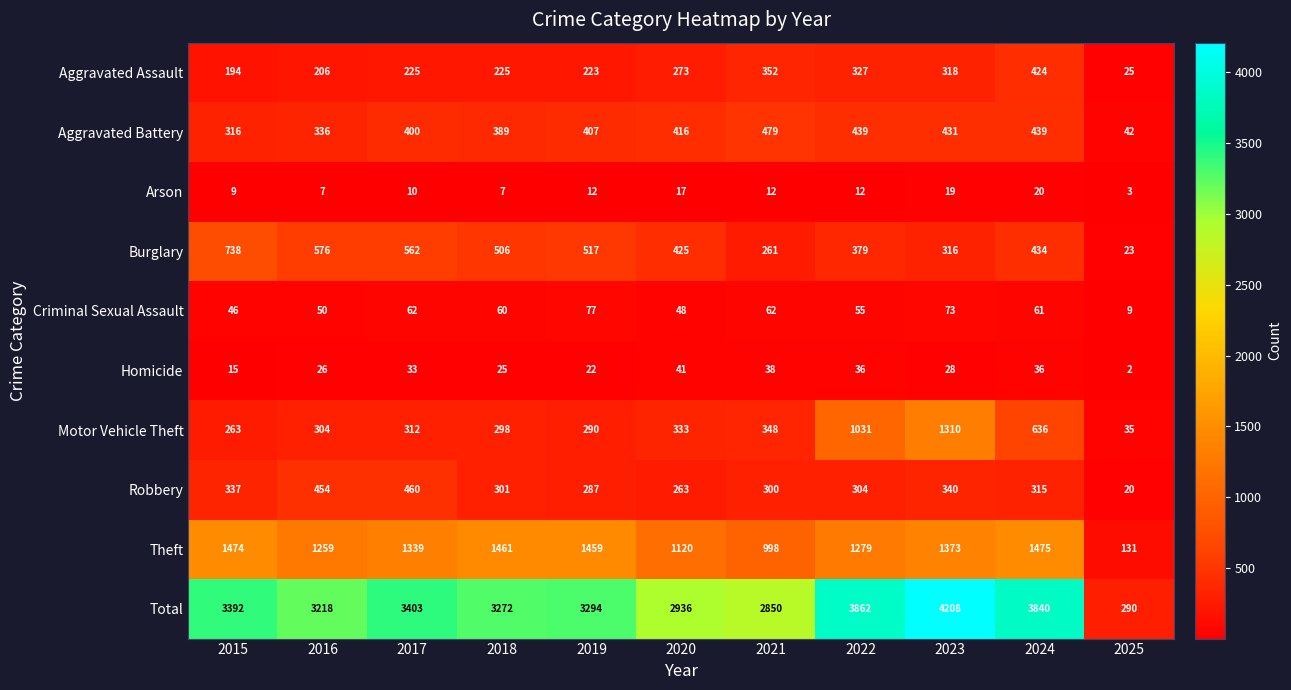

How many values in the Robbery series are below 304?

5